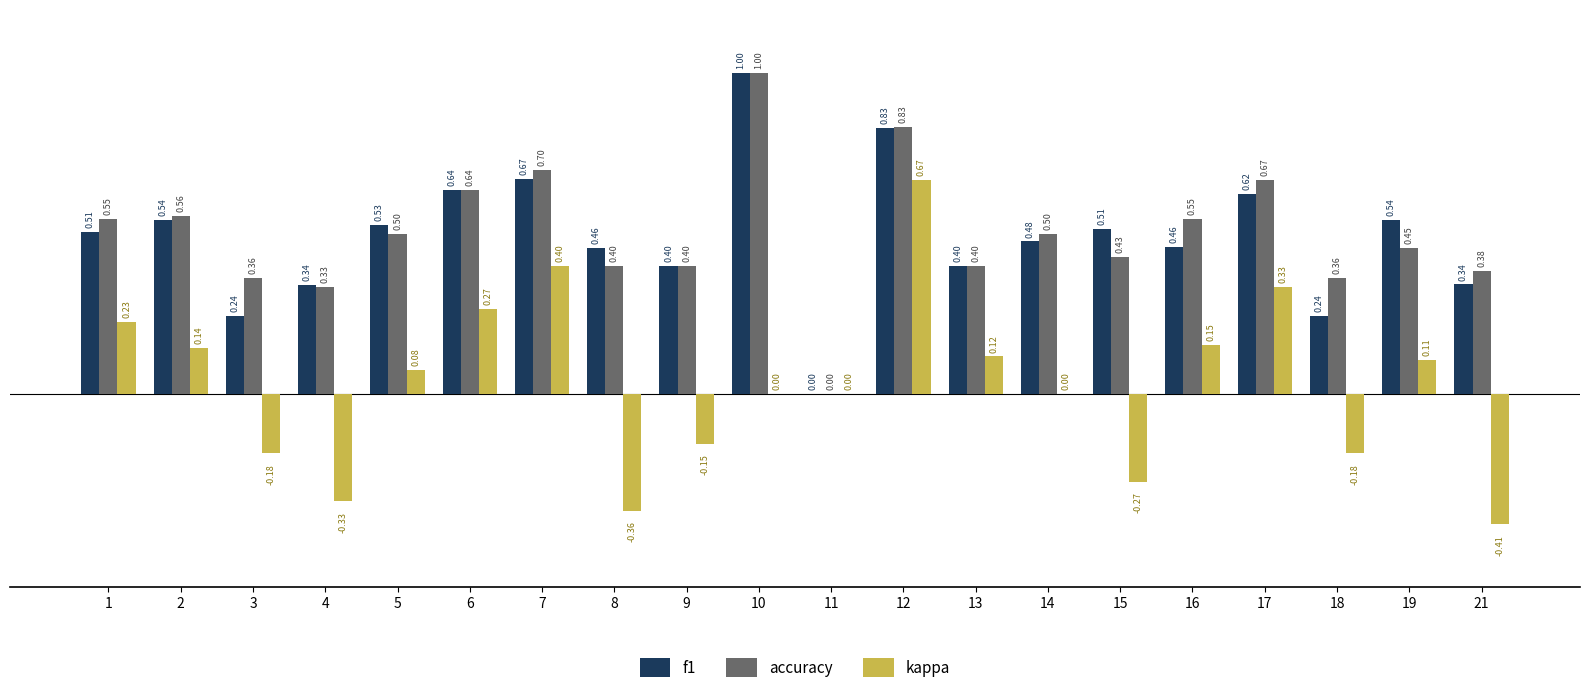

What is the sum of all accuracy values?

10.0